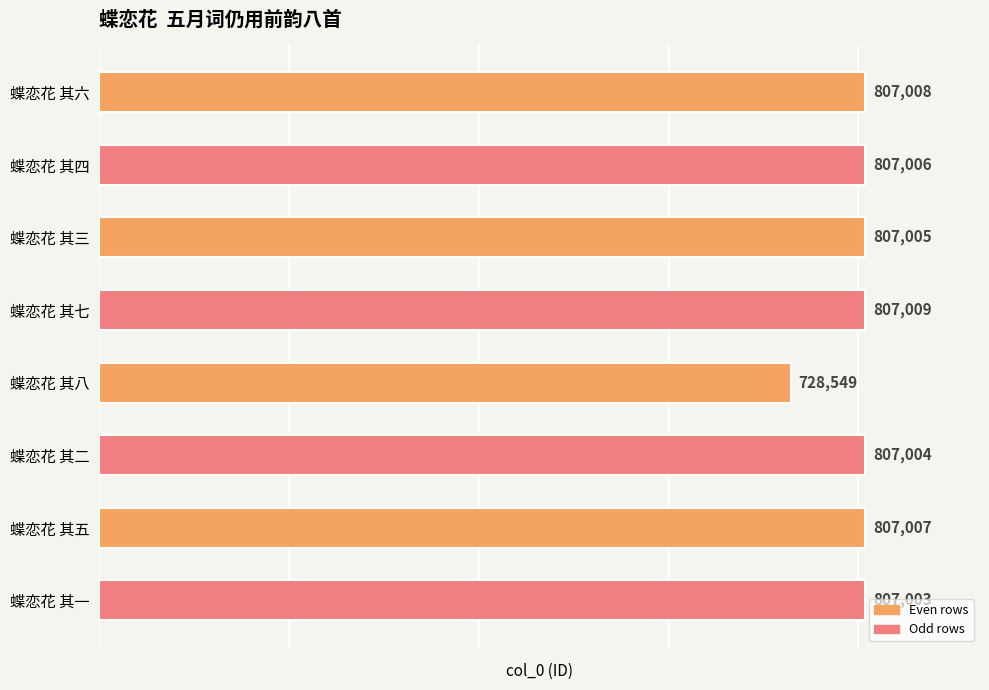

Reading top to bottom, transcribe all the data shown in this chart.

蝶恋花 其六=807008	蝶恋花 其四=807006	蝶恋花 其三=807005	蝶恋花 其七=807009	蝶恋花 其八=728549	蝶恋花 其二=807004	蝶恋花 其五=807007	蝶恋花 其一=807003